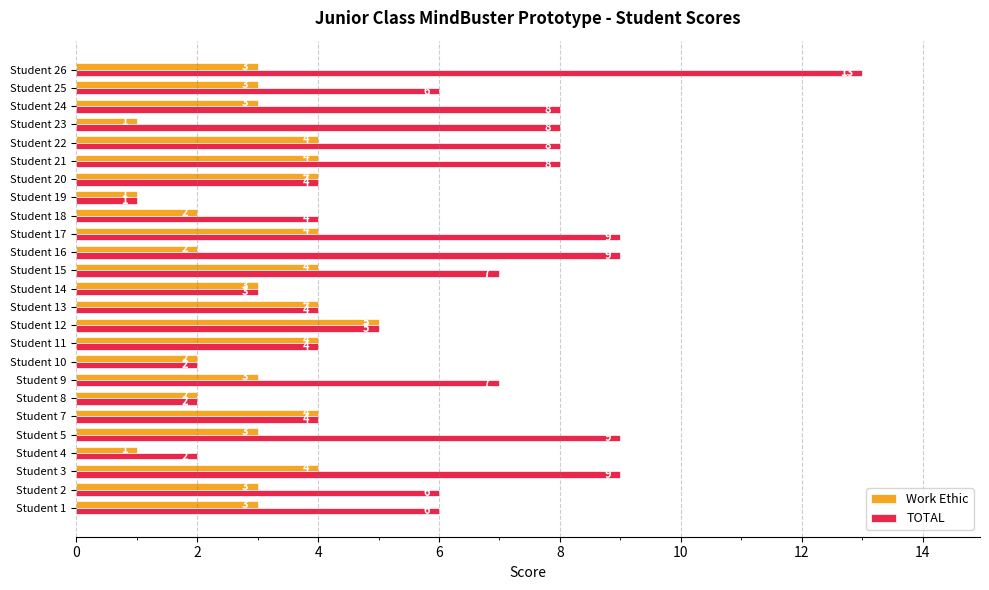

Count the Work Ethic values in the range 2 to 4.

21